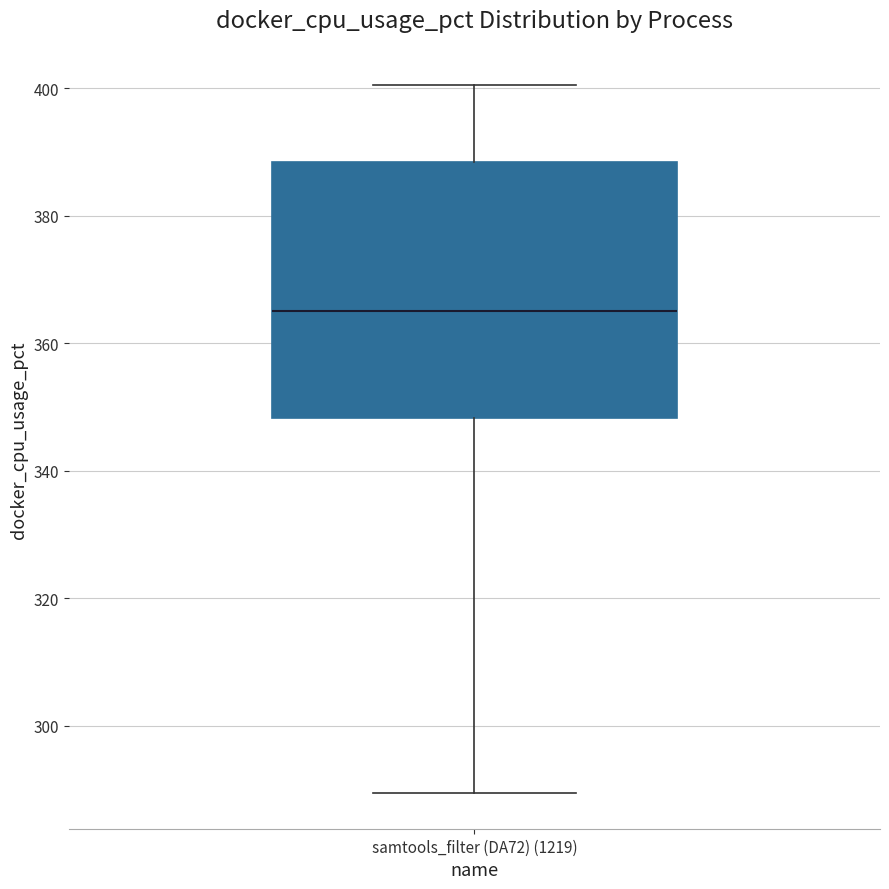

Where is the upper edge of the box for samtools_filter (DA72) (1219) on the y-axis? The values are not printed on the chart, so give them approximately, as read against the axis.

388